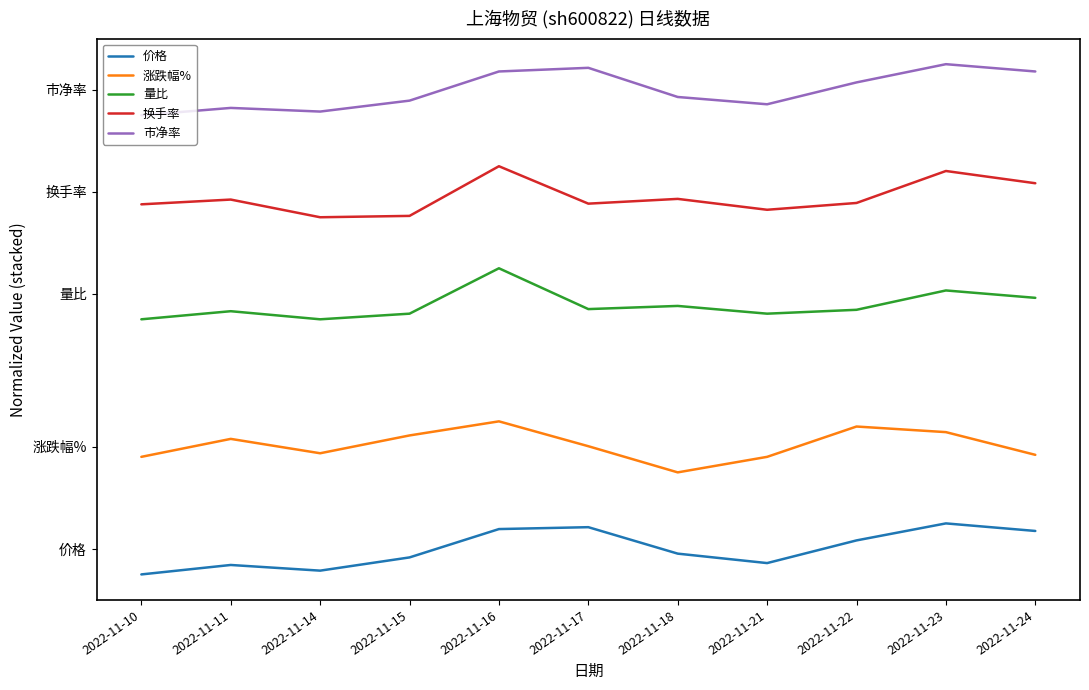

True or false: 量比 has a value of 2.9 at 2022-11-22.

False